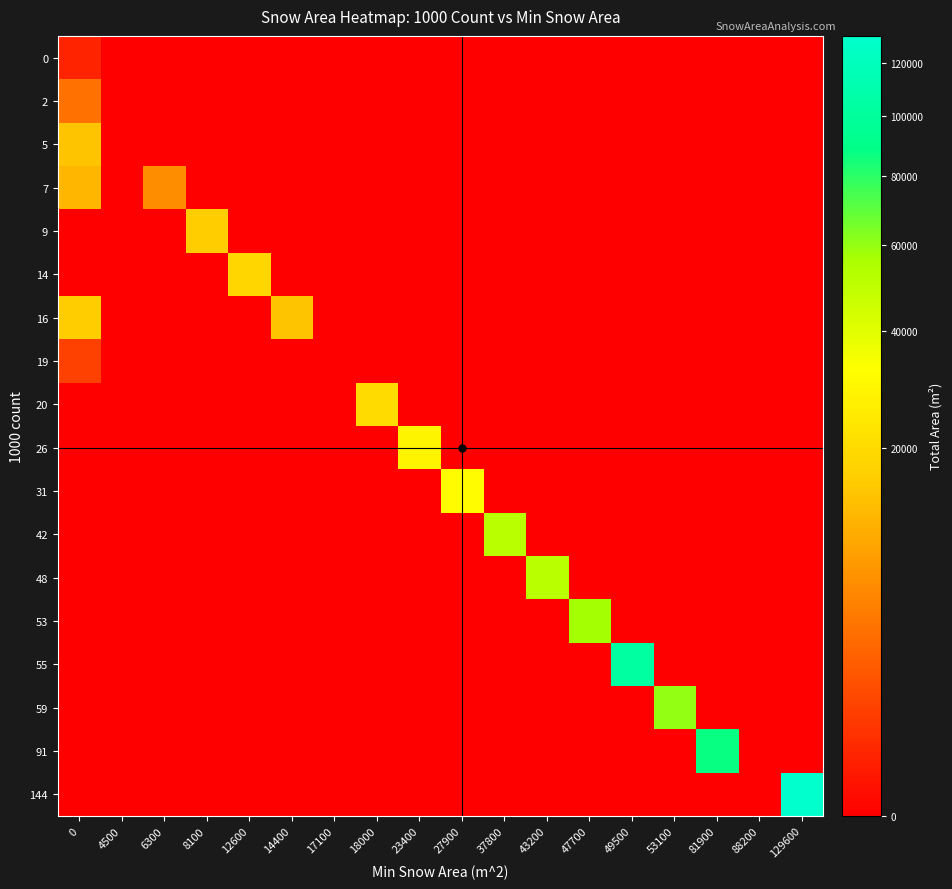

Reading right to left, transcribe all the data shown in this chart.

0: 129600=0.0	88200=0.0	81900=0.0	53100=0.0	49500=0.0	47700=0.0	43200=0.0	37800=0.0	27900=0.0	23400=0.0	18000=0.0	17100=0.0	14400=0.0	12600=0.0	8100=0.0	6300=0.0	4500=0.0	0=222.3
2: 129600=0.0	88200=0.0	81900=0.0	53100=0.0	49500=0.0	47700=0.0	43200=0.0	37800=0.0	27900=0.0	23400=0.0	18000=0.0	17100=0.0	14400=0.0	12600=0.0	8100=0.0	6300=0.0	4500=0.0	0=3680.1
5: 129600=0.0	88200=0.0	81900=0.0	53100=0.0	49500=0.0	47700=0.0	43200=0.0	37800=0.0	27900=0.0	23400=0.0	18000=0.0	17100=0.0	14400=0.0	12600=0.0	8100=0.0	6300=0.0	4500=0.0	0=14297.4
7: 129600=0.0	88200=0.0	81900=0.0	53100=0.0	49500=0.0	47700=0.0	43200=0.0	37800=0.0	27900=0.0	23400=0.0	18000=0.0	17100=0.0	14400=0.0	12600=0.0	8100=0.0	6300=6300.0	4500=0.0	0=12057.3
9: 129600=0.0	88200=0.0	81900=0.0	53100=0.0	49500=0.0	47700=0.0	43200=0.0	37800=0.0	27900=0.0	23400=0.0	18000=0.0	17100=0.0	14400=0.0	12600=0.0	8100=16229.7	6300=0.0	4500=0.0	0=0.0
14: 129600=0.0	88200=0.0	81900=0.0	53100=0.0	49500=0.0	47700=0.0	43200=0.0	37800=0.0	27900=0.0	23400=0.0	18000=0.0	17100=0.0	14400=0.0	12600=18781.2	8100=0.0	6300=0.0	4500=0.0	0=0.0
16: 129600=0.0	88200=0.0	81900=0.0	53100=0.0	49500=0.0	47700=0.0	43200=0.0	37800=0.0	27900=0.0	23400=0.0	18000=0.0	17100=0.0	14400=14400.0	12600=0.0	8100=0.0	6300=0.0	4500=0.0	0=16064.1
19: 129600=0.0	88200=0.0	81900=0.0	53100=0.0	49500=0.0	47700=0.0	43200=0.0	37800=0.0	27900=0.0	23400=0.0	18000=0.0	17100=0.0	14400=0.0	12600=0.0	8100=0.0	6300=0.0	4500=0.0	0=947.7
20: 129600=0.0	88200=0.0	81900=0.0	53100=0.0	49500=0.0	47700=0.0	43200=0.0	37800=0.0	27900=0.0	23400=0.0	18000=19946.7	17100=0.0	14400=0.0	12600=0.0	8100=0.0	6300=0.0	4500=0.0	0=0.0
26: 129600=0.0	88200=0.0	81900=0.0	53100=0.0	49500=0.0	47700=0.0	43200=0.0	37800=0.0	27900=0.0	23400=28348.2	18000=0.0	17100=0.0	14400=0.0	12600=0.0	8100=0.0	6300=0.0	4500=0.0	0=0.0
31: 129600=0.0	88200=0.0	81900=0.0	53100=0.0	49500=0.0	47700=0.0	43200=0.0	37800=0.0	27900=31580.1	23400=0.0	18000=0.0	17100=0.0	14400=0.0	12600=0.0	8100=0.0	6300=0.0	4500=0.0	0=0.0
42: 129600=0.0	88200=0.0	81900=0.0	53100=0.0	49500=0.0	47700=0.0	43200=0.0	37800=51109.2	27900=0.0	23400=0.0	18000=0.0	17100=0.0	14400=0.0	12600=0.0	8100=0.0	6300=0.0	4500=0.0	0=0.0
48: 129600=0.0	88200=0.0	81900=0.0	53100=0.0	49500=0.0	47700=0.0	43200=50830.2	37800=0.0	27900=0.0	23400=0.0	18000=0.0	17100=0.0	14400=0.0	12600=0.0	8100=0.0	6300=0.0	4500=0.0	0=0.0
53: 129600=0.0	88200=0.0	81900=0.0	53100=0.0	49500=0.0	47700=57352.5	43200=0.0	37800=0.0	27900=0.0	23400=0.0	18000=0.0	17100=0.0	14400=0.0	12600=0.0	8100=0.0	6300=0.0	4500=0.0	0=0.0
55: 129600=0.0	88200=0.0	81900=0.0	53100=0.0	49500=102802.5	47700=0.0	43200=0.0	37800=0.0	27900=0.0	23400=0.0	18000=0.0	17100=0.0	14400=0.0	12600=0.0	8100=0.0	6300=0.0	4500=0.0	0=0.0
59: 129600=0.0	88200=0.0	81900=0.0	53100=60281.1	49500=0.0	47700=0.0	43200=0.0	37800=0.0	27900=0.0	23400=0.0	18000=0.0	17100=0.0	14400=0.0	12600=0.0	8100=0.0	6300=0.0	4500=0.0	0=0.0
91: 129600=0.0	88200=0.0	81900=87723.9	53100=0.0	49500=0.0	47700=0.0	43200=0.0	37800=0.0	27900=0.0	23400=0.0	18000=0.0	17100=0.0	14400=0.0	12600=0.0	8100=0.0	6300=0.0	4500=0.0	0=0.0
144: 129600=131172.3	88200=0.0	81900=0.0	53100=0.0	49500=0.0	47700=0.0	43200=0.0	37800=0.0	27900=0.0	23400=0.0	18000=0.0	17100=0.0	14400=0.0	12600=0.0	8100=0.0	6300=0.0	4500=0.0	0=0.0